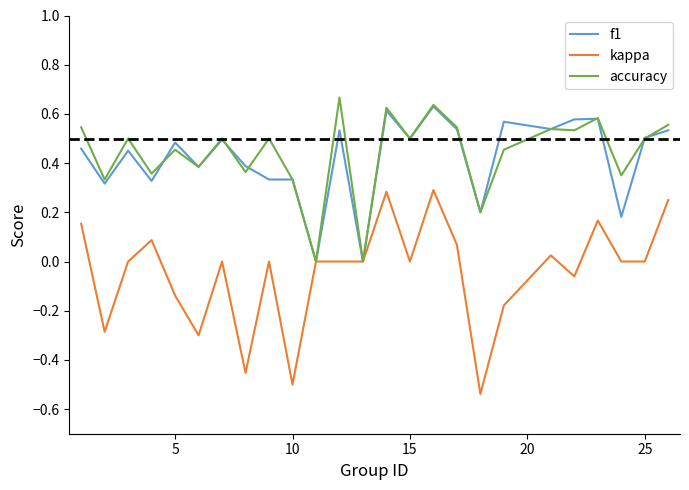

Which series has the largest range (max minus min)?

kappa